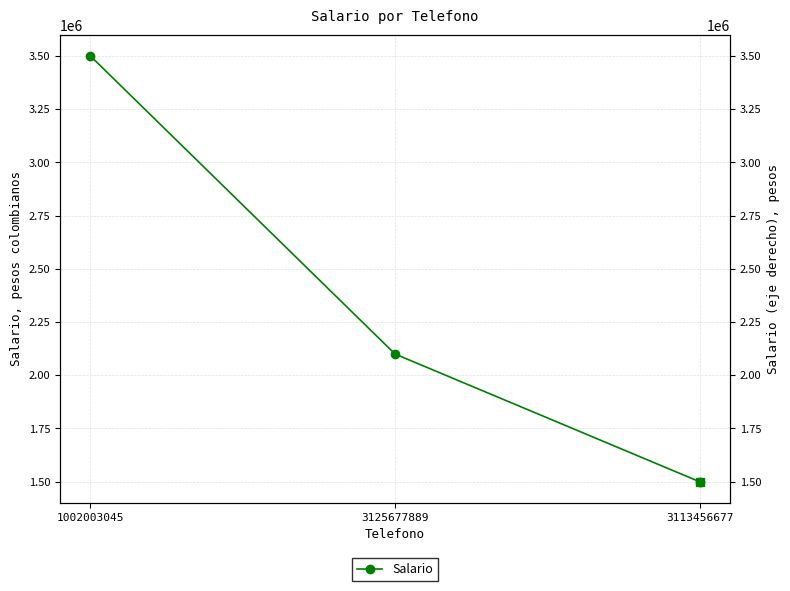

What is the ratio of the value at 3113456677 to the value at 3125677889?

0.7